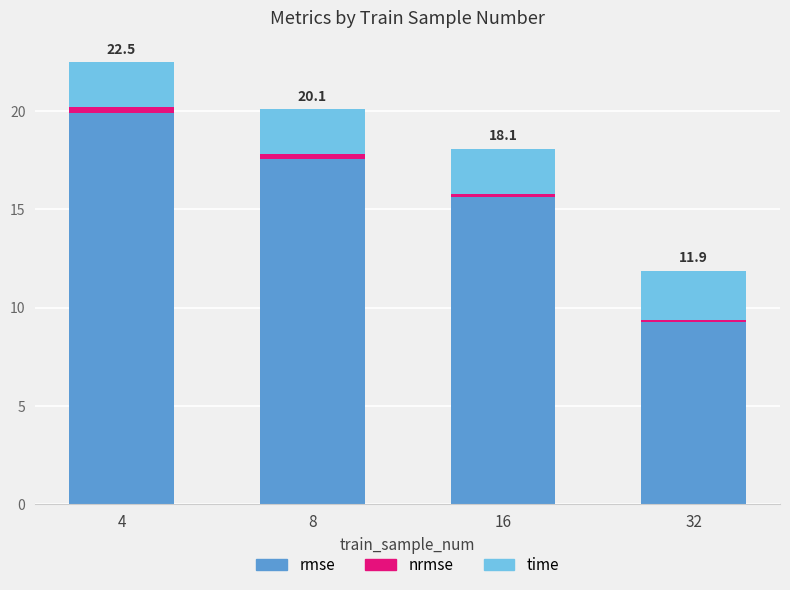

What is the minimum value for rmse?

9.2